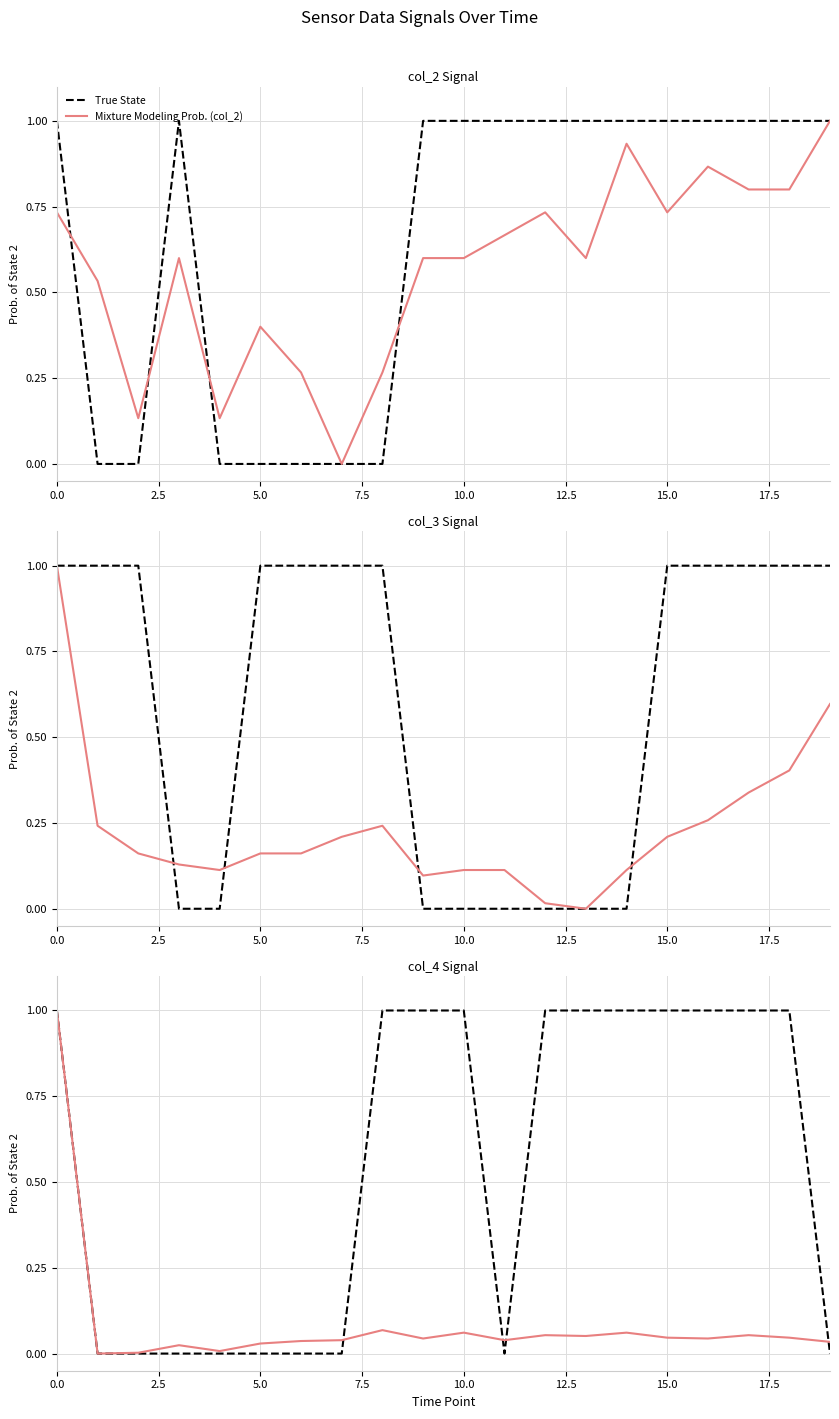

What is the difference between the maximum and second lowest values in the Mixture Modeling Prob. (col_4) series?

1.0